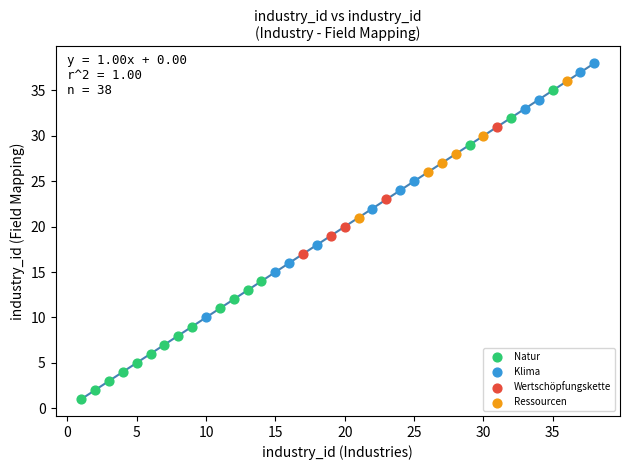

Which series reaches the maximum Y coordinate?

Klima